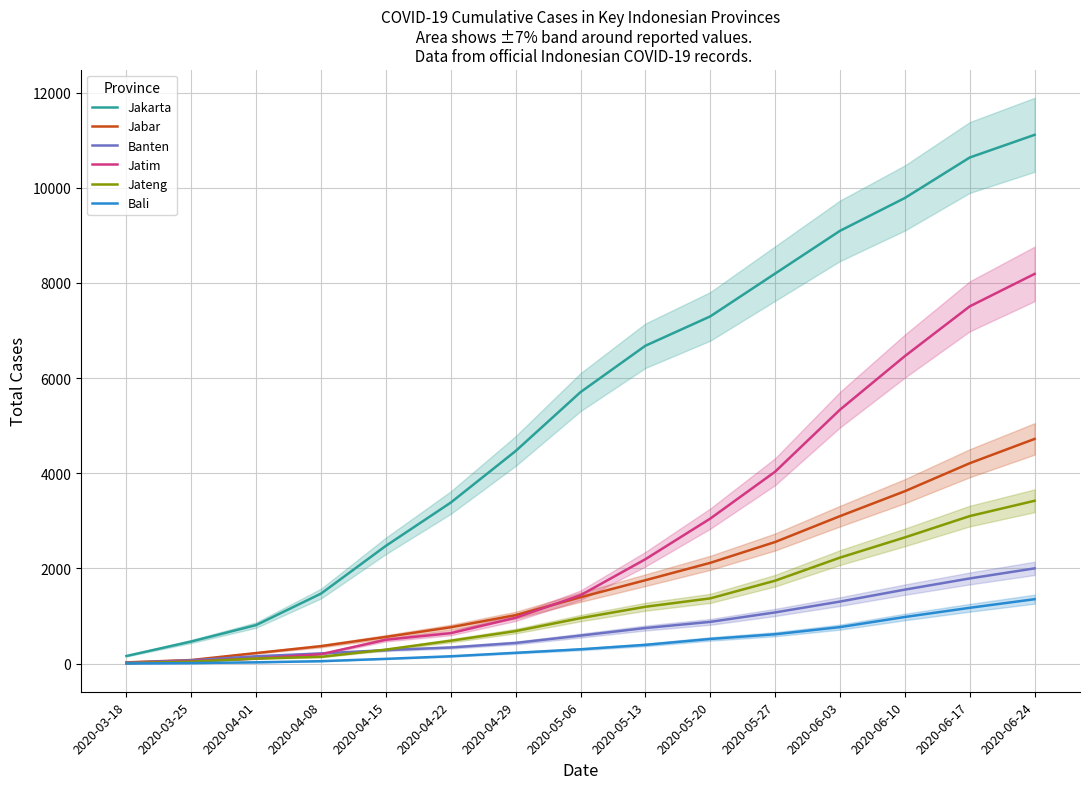

Read the Jatim value at 2020-04-29.

962